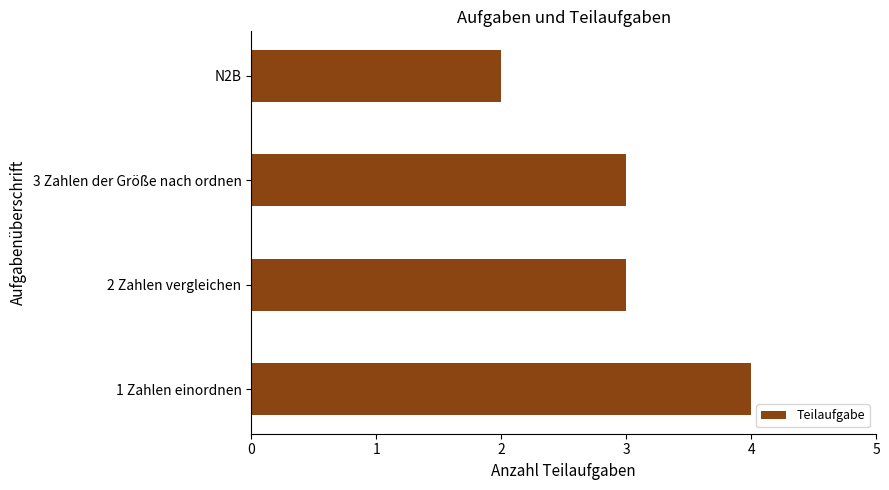

True or false: the data shows 6 at 1 Zahlen einordnen.

False